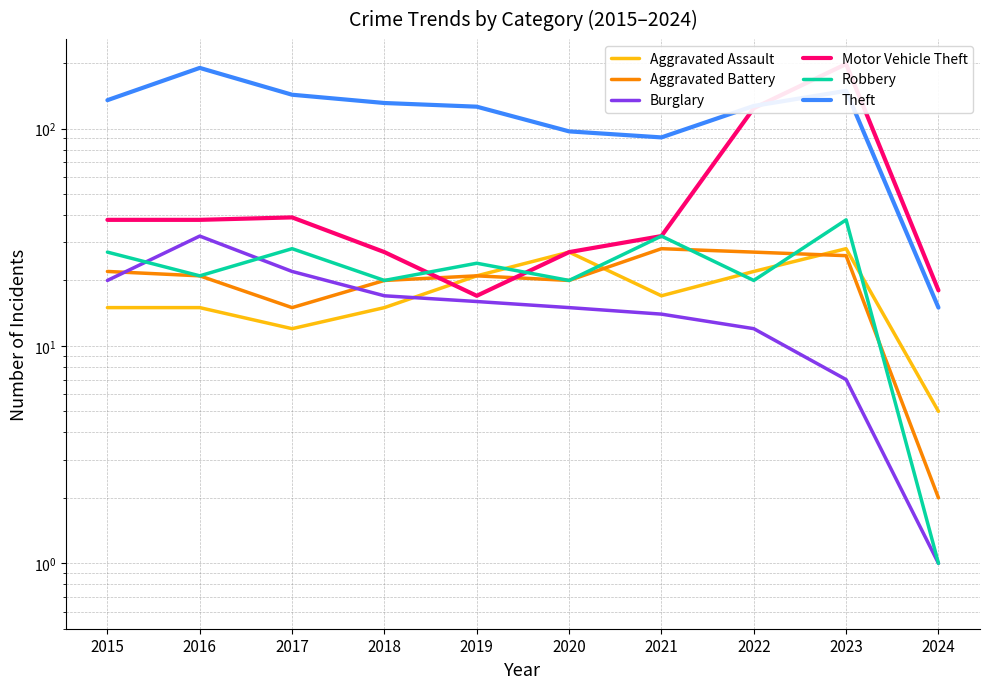

Reading right to left, extract all data points from this chart.

Aggravated Assault: 2024=5	2023=28	2022=22	2021=17	2020=27	2019=21	2018=15	2017=12	2016=15	2015=15
Aggravated Battery: 2024=2	2023=26	2022=27	2021=28	2020=20	2019=21	2018=20	2017=15	2016=21	2015=22
Burglary: 2024=1	2023=7	2022=12	2021=14	2020=15	2019=16	2018=17	2017=22	2016=32	2015=20
Motor Vehicle Theft: 2024=18	2023=198	2022=124	2021=32	2020=27	2019=17	2018=27	2017=39	2016=38	2015=38
Robbery: 2024=1	2023=38	2022=20	2021=32	2020=20	2019=24	2018=20	2017=28	2016=21	2015=27
Theft: 2024=15	2023=149	2022=127	2021=91	2020=97	2019=126	2018=131	2017=143	2016=190	2015=135